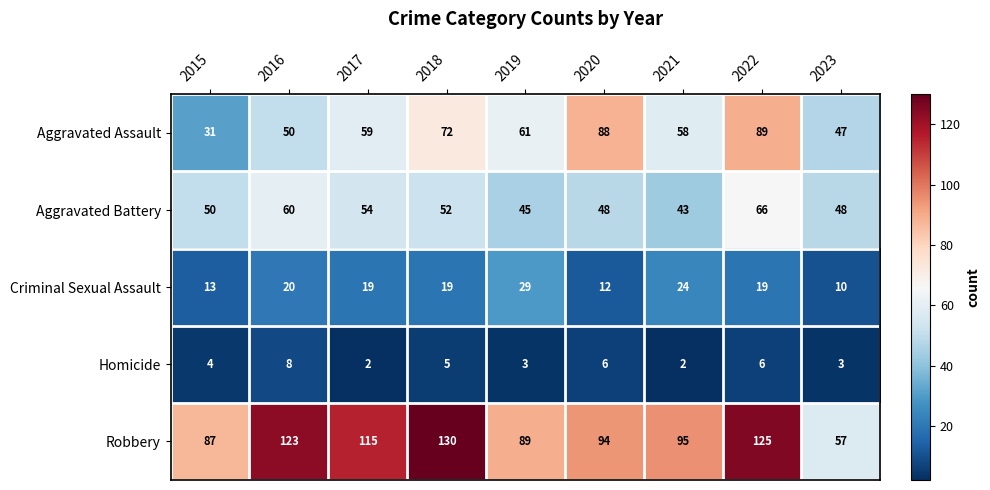

What is the lowest value of the Robbery series?

57